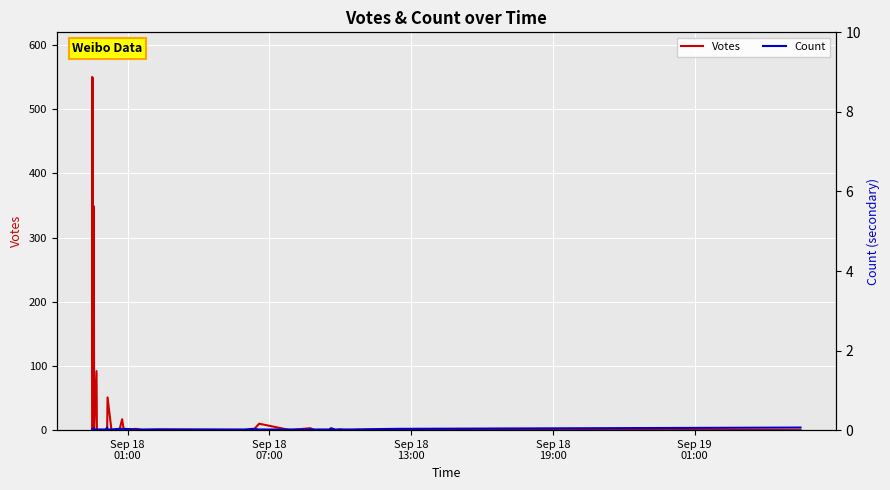

At how many categories does at least one series exceed 161?

3